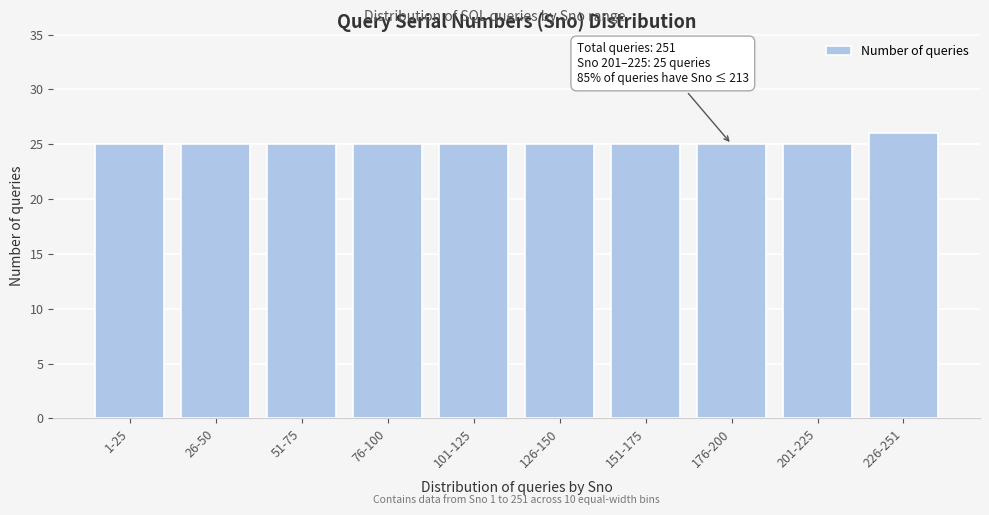

Reading left to right, list all the values displayed in this chart.

1-25=25	26-50=25	51-75=25	76-100=25	101-125=25	126-150=25	151-175=25	176-200=25	201-225=25	226-251=26